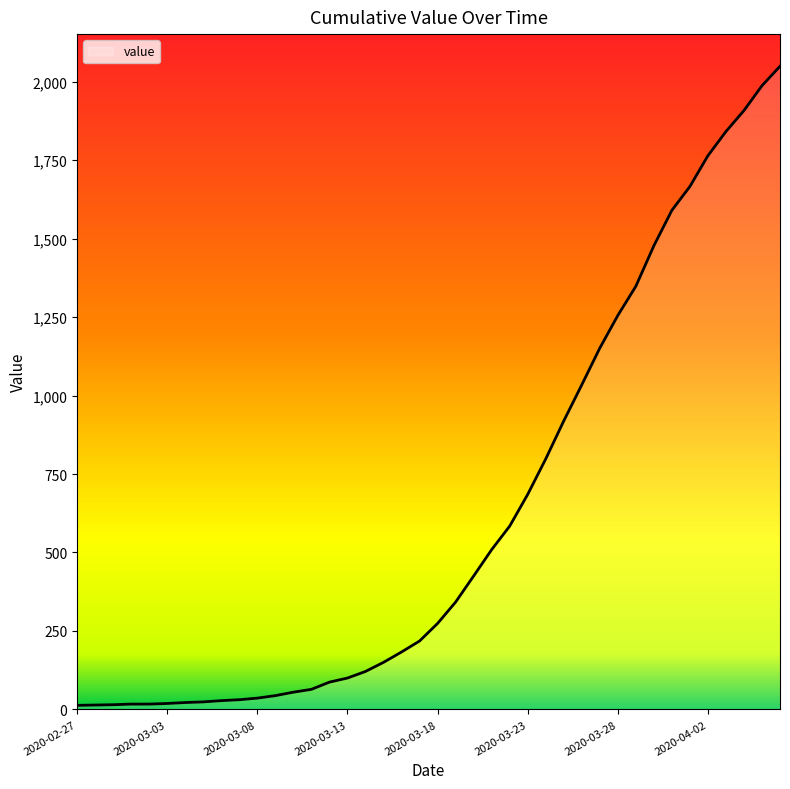

Does the chart have visible grid lines?

No